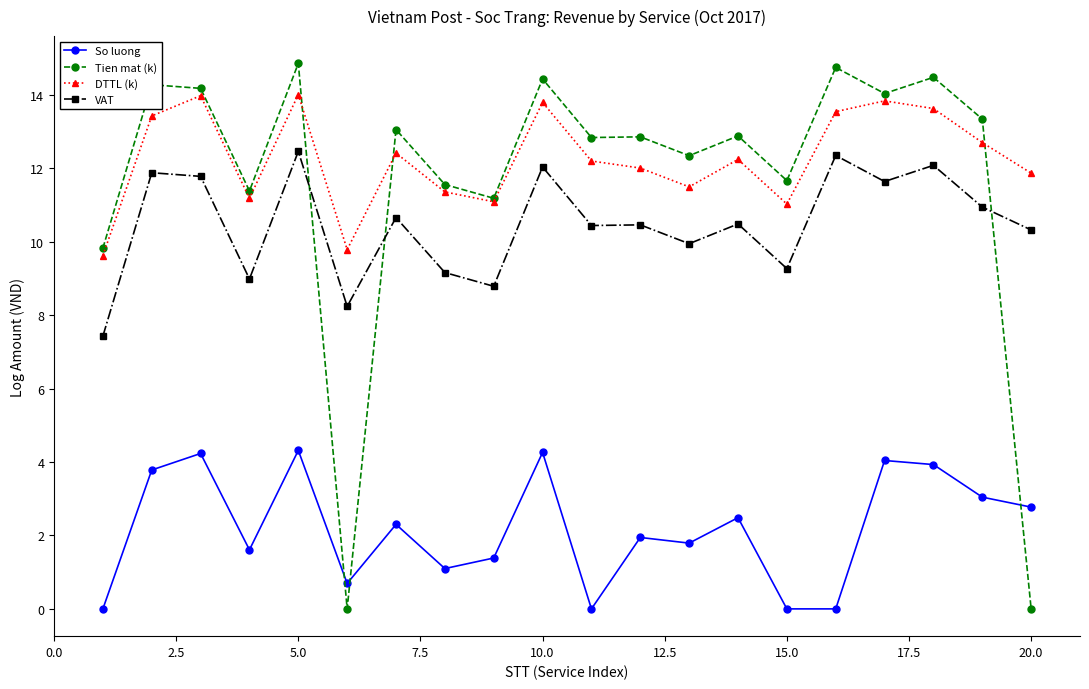

Rank the series by their maximum value, from lowest to highest.

So luong, VAT, DTTL (k), Tien mat (k)